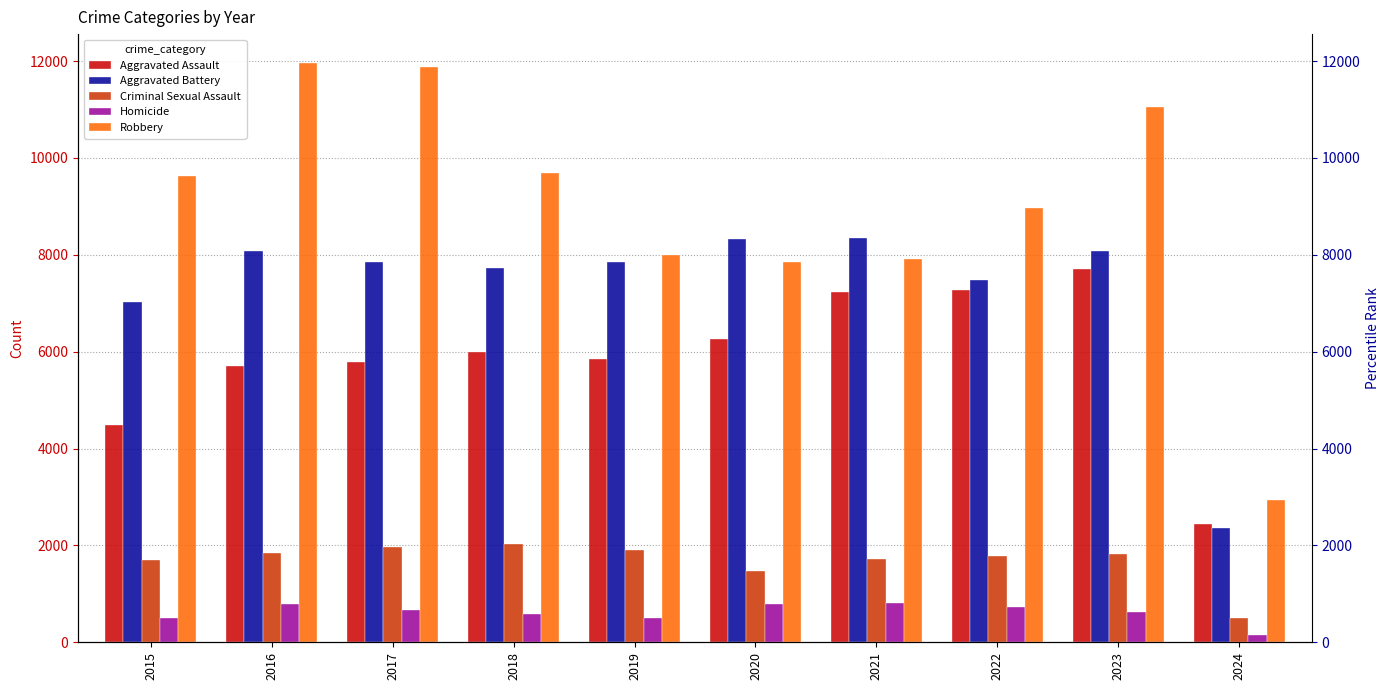

Reading right to left, what are all the values shown in this chart?

Aggravated Assault: 2449	7708	7280	7242	6265	5841	6001	5793	5712	4480
Aggravated Battery: 2356	8076	7488	8347	8319	7858	7735	7845	8086	7019
Criminal Sexual Assault: 491	1814	1788	1726	1482	1908	2030	1970	1848	1698
Homicide: 154	626	724	804	787	499	588	672	786	496
Robbery: 2933	11057	8962	7920	7855	7995	9681	11880	11960	9638